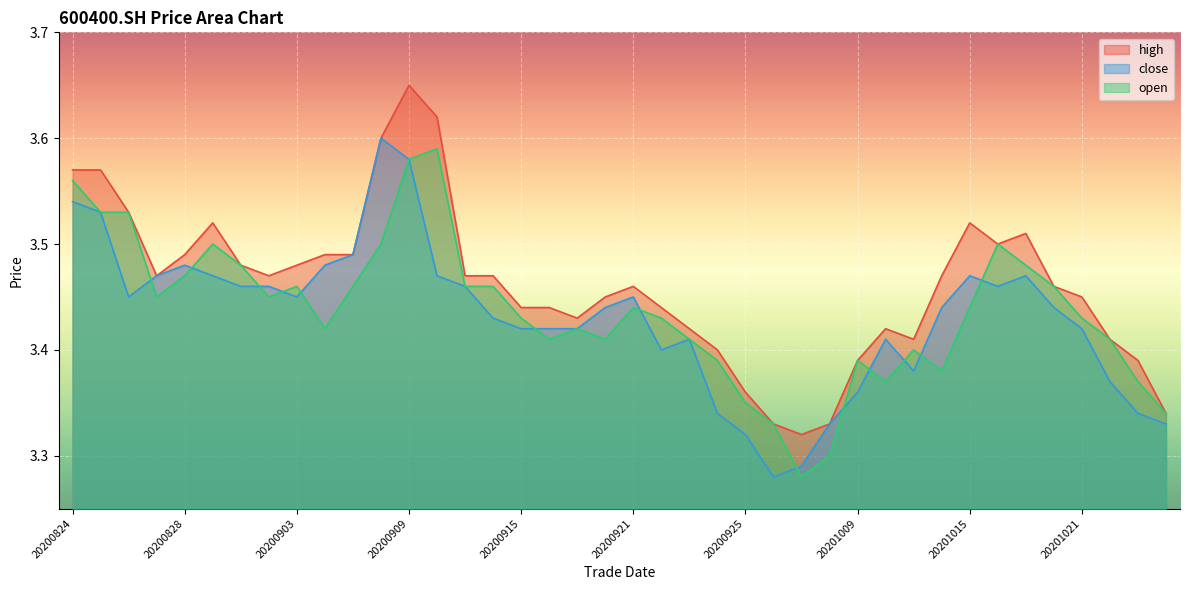

Where do open and close first cross each other?

20200826 and 20200827